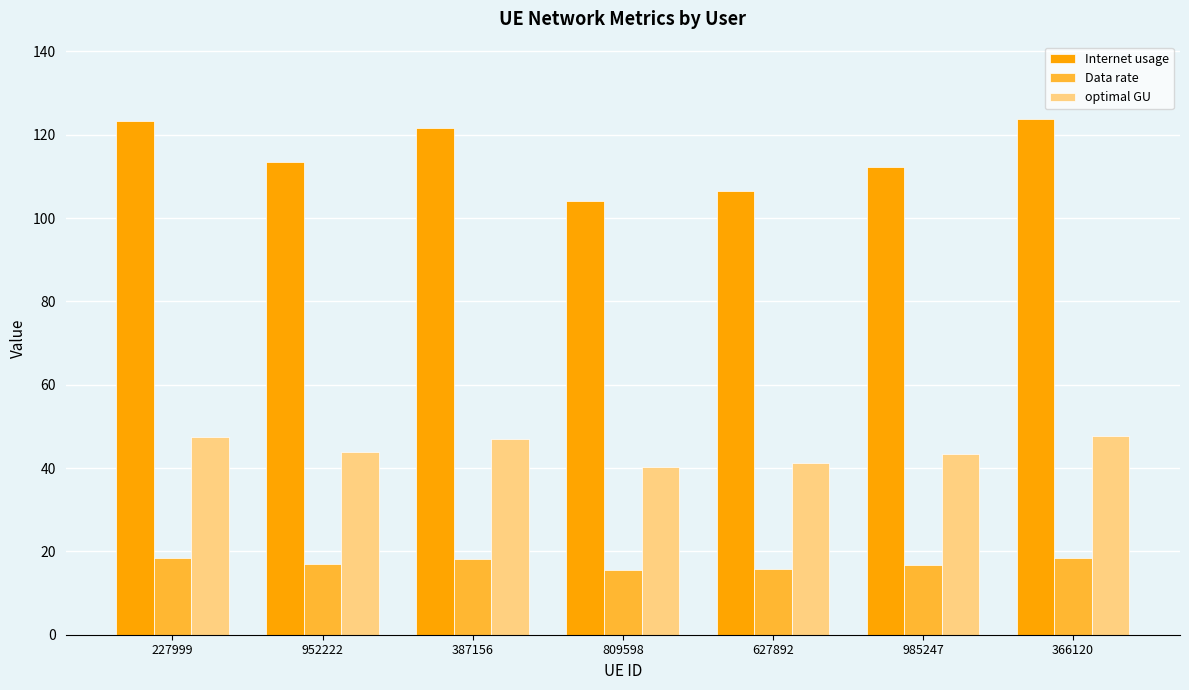

Where does the optimal GU series first go above 43?

227999